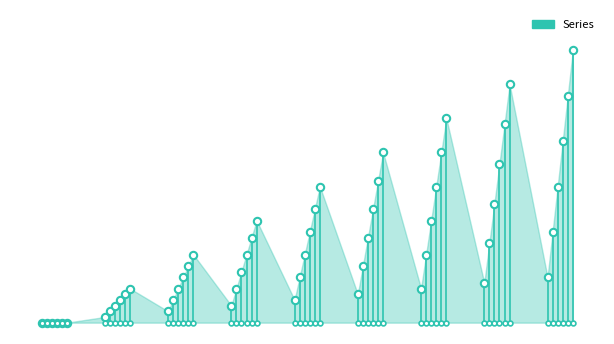

At how many categories does at least one series exceed 10?

7